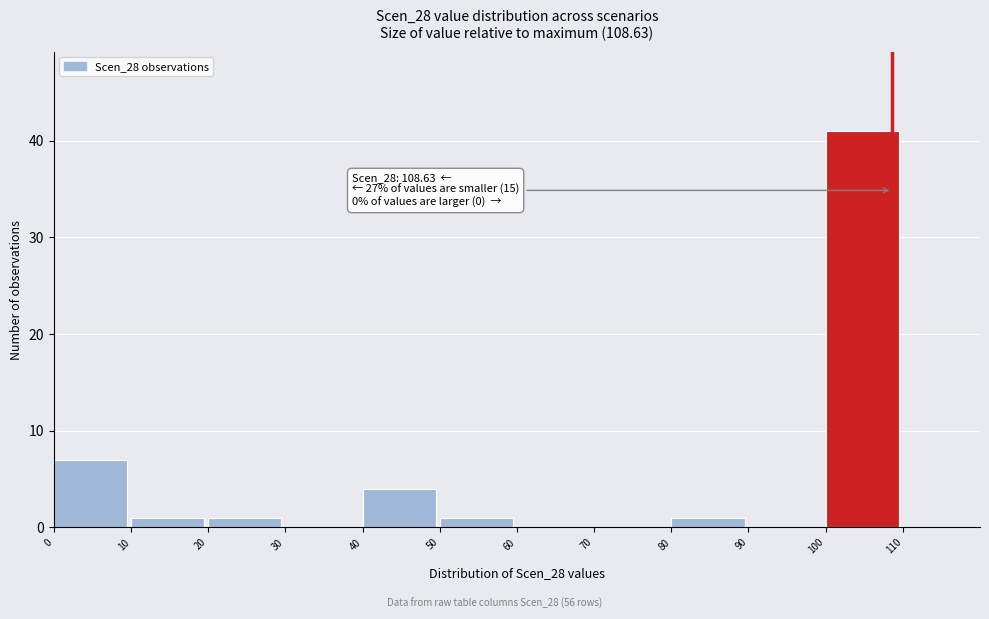

Over which range of the x-axis is the bar tallest?

100 to 110